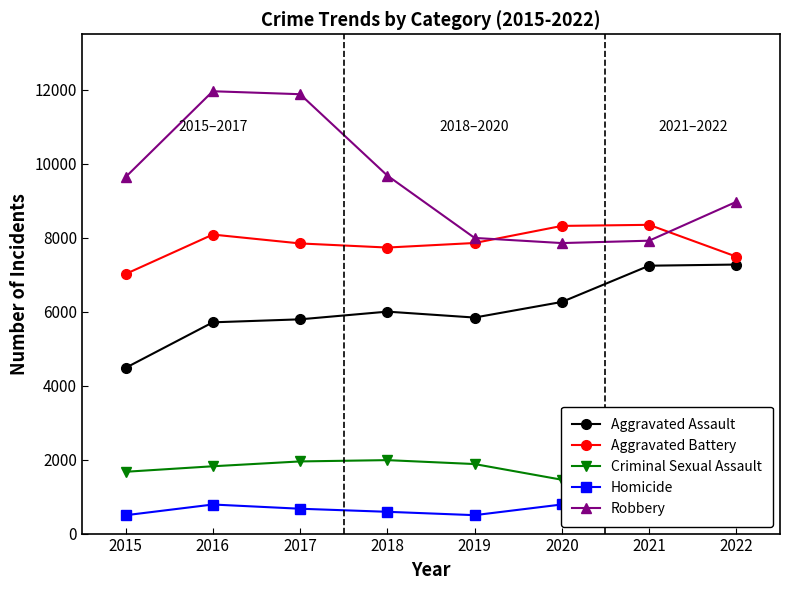

True or false: Aggravated Assault and Aggravated Battery cross at least once.

False